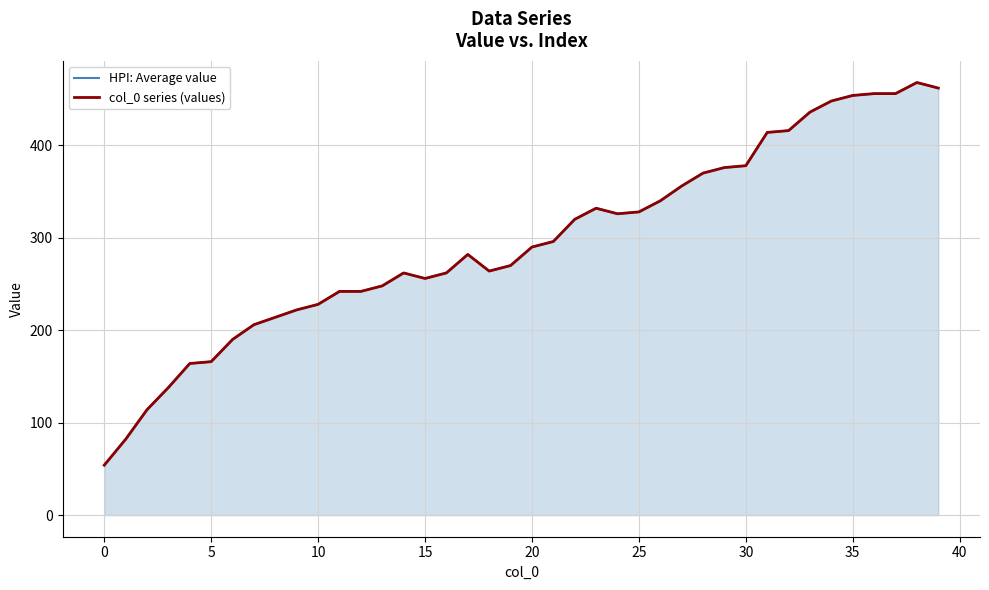

What is the average value of the HPI: Average value series?

296